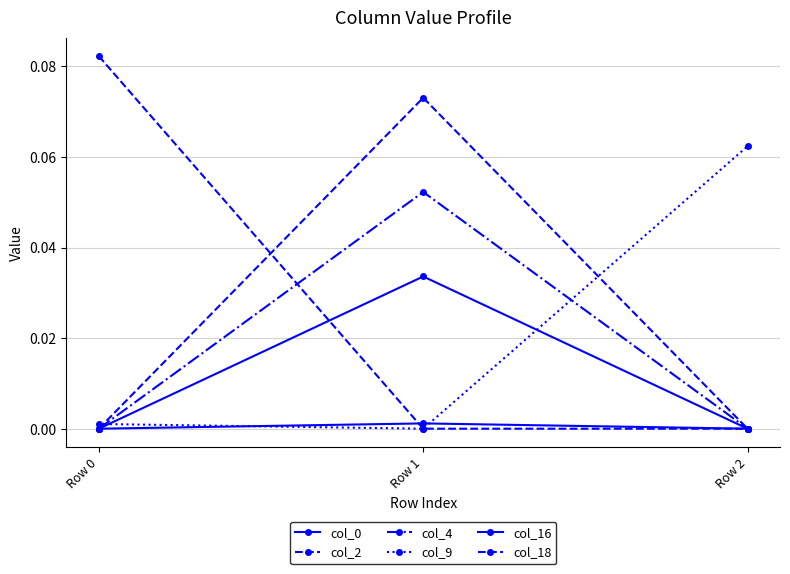

What is the maximum value for col_9?

0.1